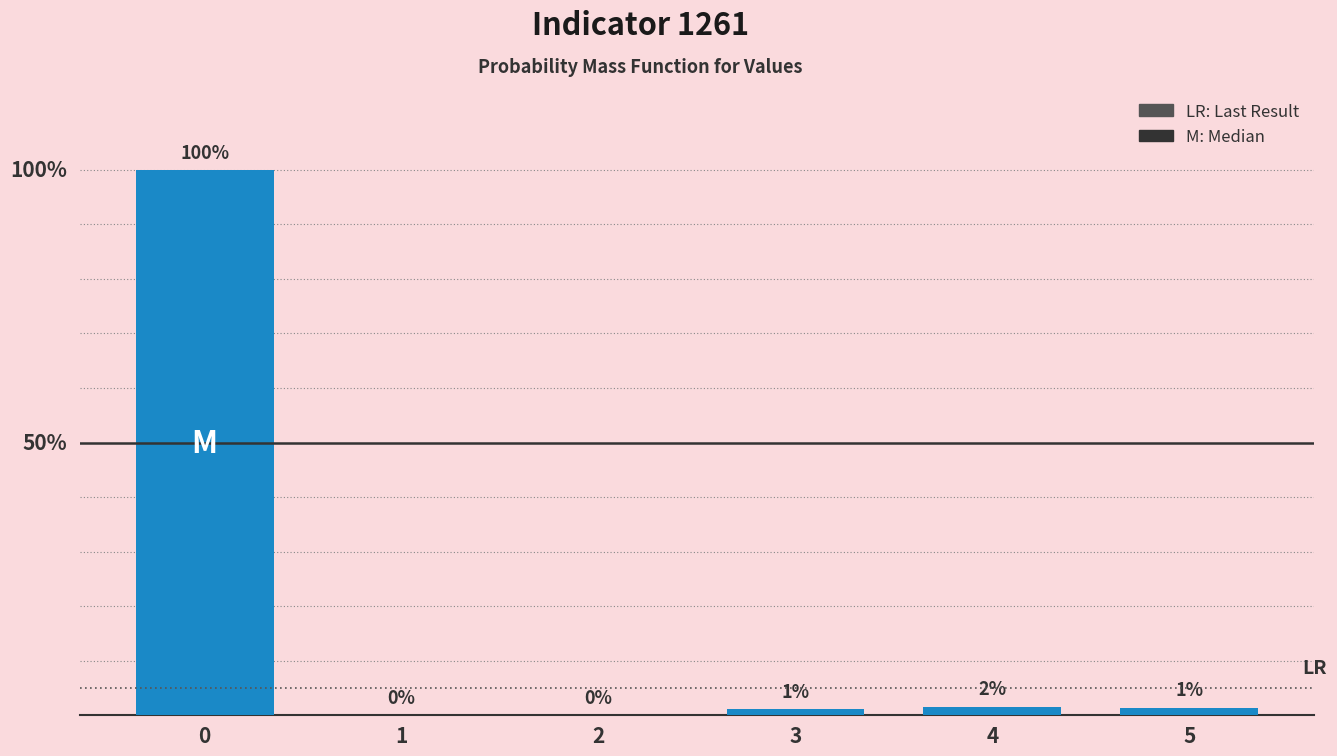

Are the bars horizontal?

No